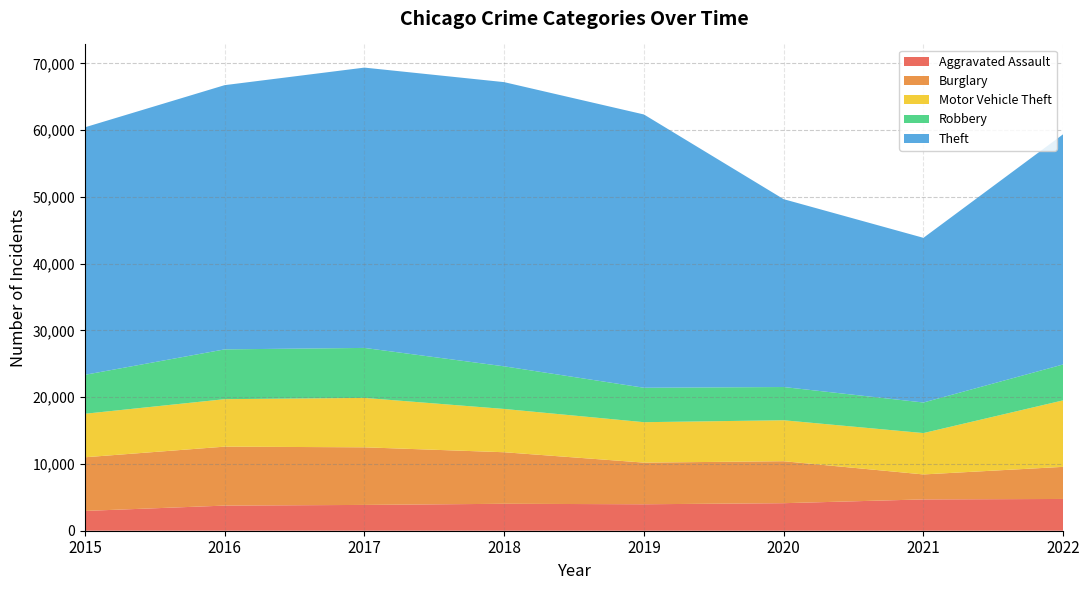

Reading left to right, list all the values displayed in this chart.

Aggravated Assault: 2965	3764	3865	4035	3963	4124	4691	4757
Burglary: 8036	8829	8627	7720	6239	6287	3740	4810
Motor Vehicle Theft: 6518	7109	7402	6484	6054	6135	6195	9961
Robbery: 5832	7459	7486	6383	5159	4977	4579	5377
Theft: 37072	39575	41985	42566	40930	28134	24662	34483